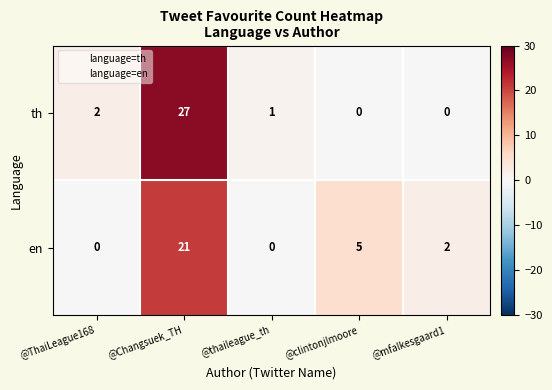

At how many categories does at least one series exceed 11?

1